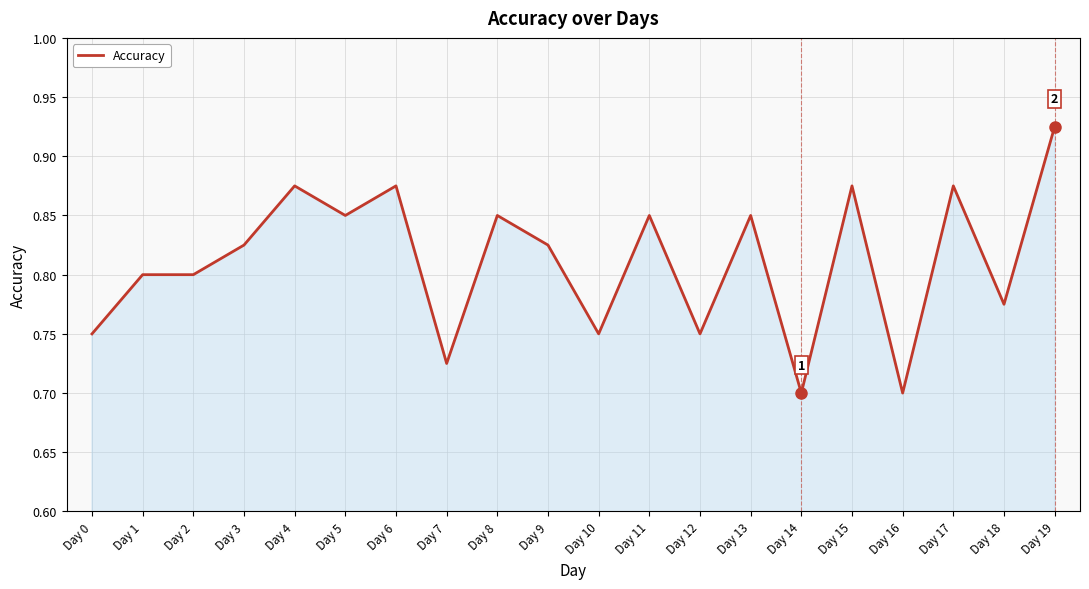

The chart shows a value of 1.2 at Day 7. True or false?

False